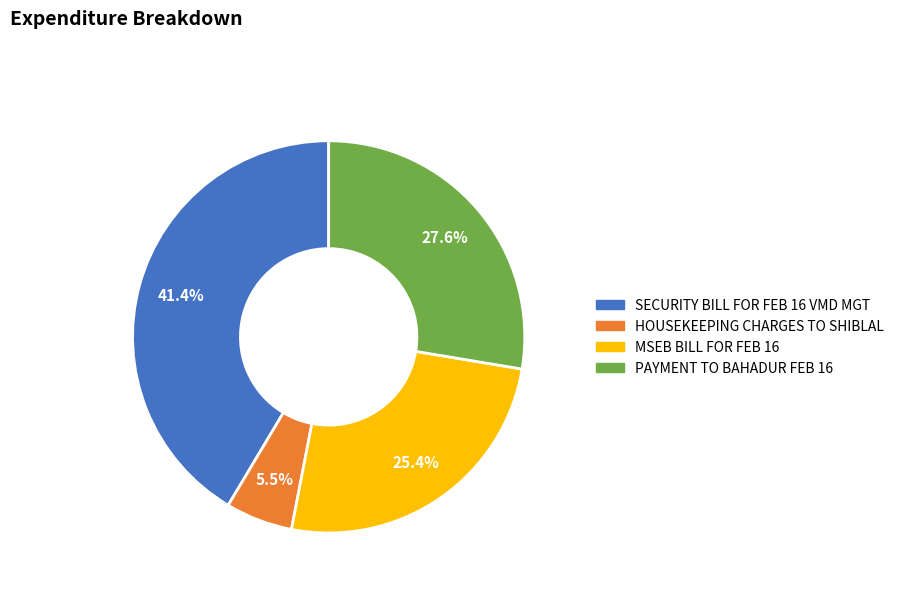

To the nearest percent, what is the average slice percentage?

25%